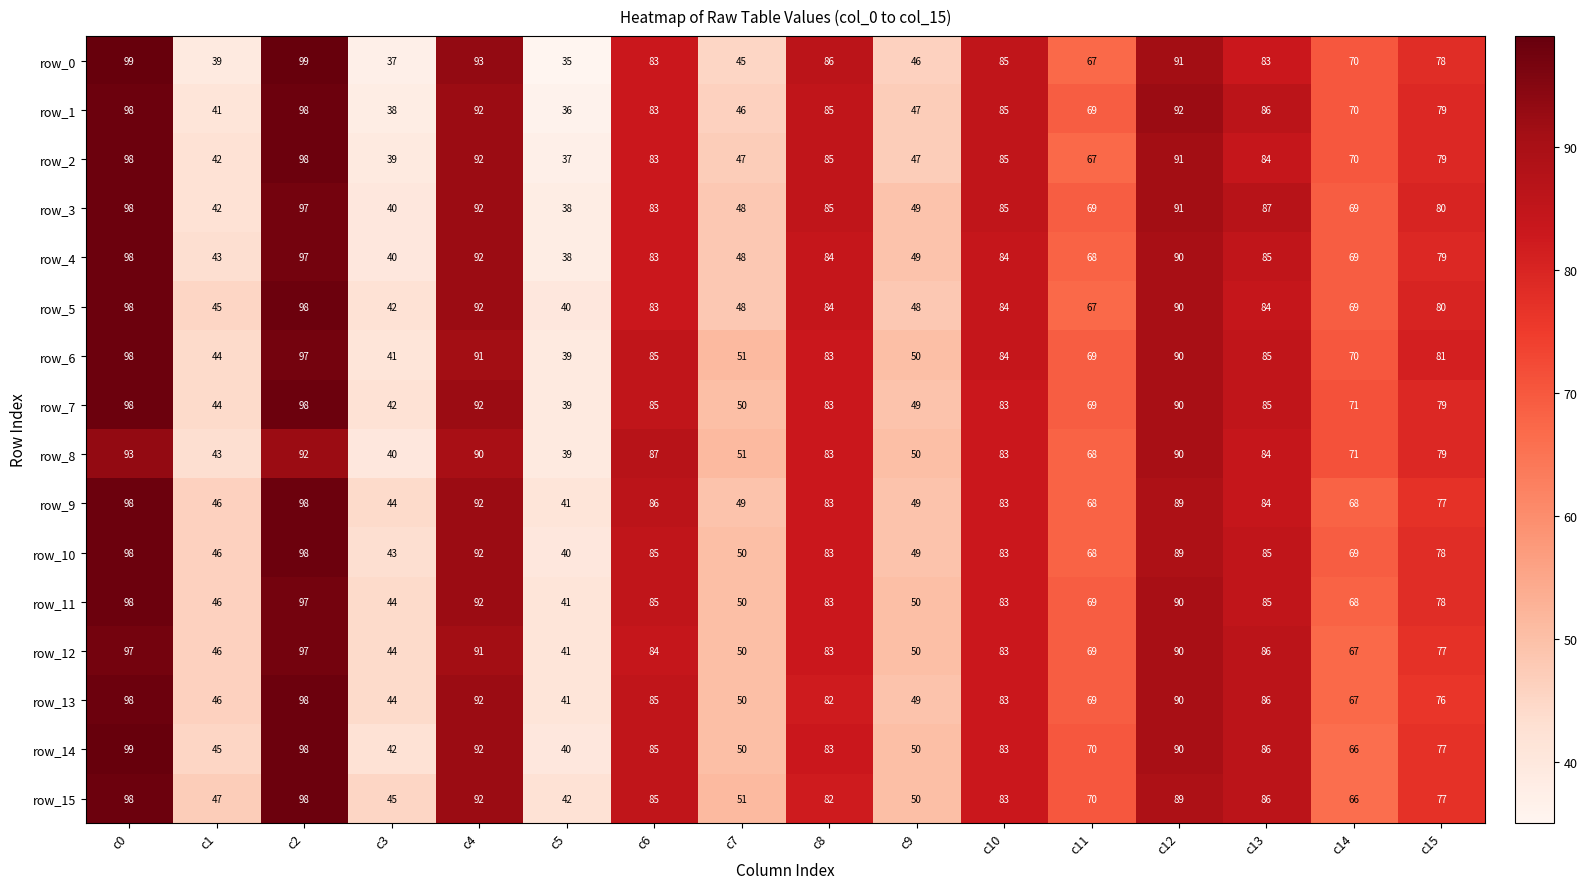

What is the total value across all series at c15?

1254